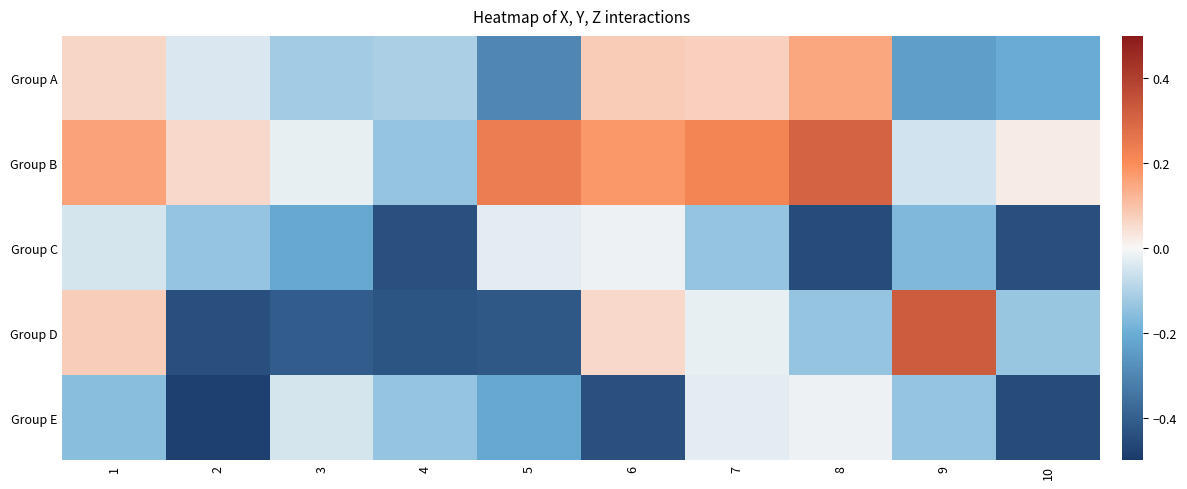

Reading left to right, transcribe all the data shown in this chart.

Group A: 1=0.1	2=-0.0	3=-0.1	4=-0.1	5=-0.3	6=0.1	7=0.1	8=0.1	9=-0.2	10=-0.2
Group B: 1=0.2	2=0.1	3=-0.0	4=-0.1	5=0.2	6=0.2	7=0.2	8=0.3	9=-0.1	10=0.0
Group C: 1=-0.0	2=-0.1	3=-0.2	4=-0.4	5=-0.0	6=-0.0	7=-0.1	8=-0.5	9=-0.2	10=-0.4
Group D: 1=0.1	2=-0.4	3=-0.4	4=-0.4	5=-0.4	6=0.1	7=-0.0	8=-0.1	9=0.3	10=-0.1
Group E: 1=-0.2	2=-0.5	3=-0.0	4=-0.1	5=-0.2	6=-0.4	7=-0.0	8=-0.0	9=-0.1	10=-0.5